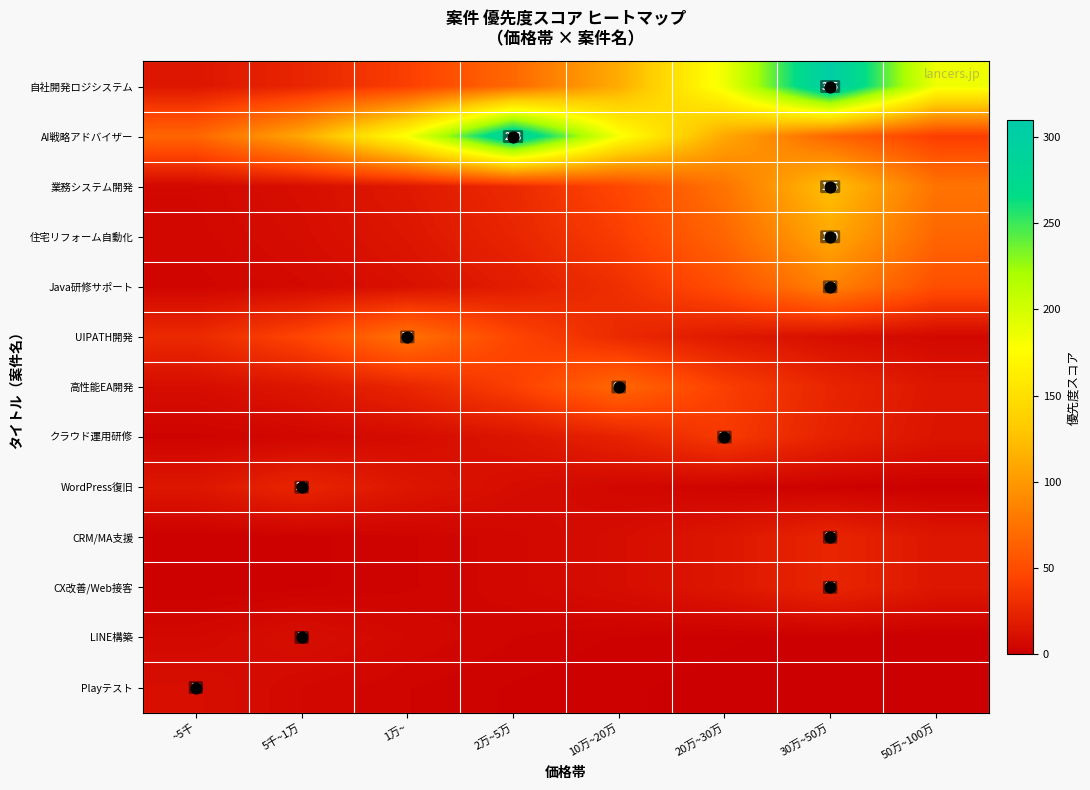

What is the minimum value for 高性能EA開発?

9.2